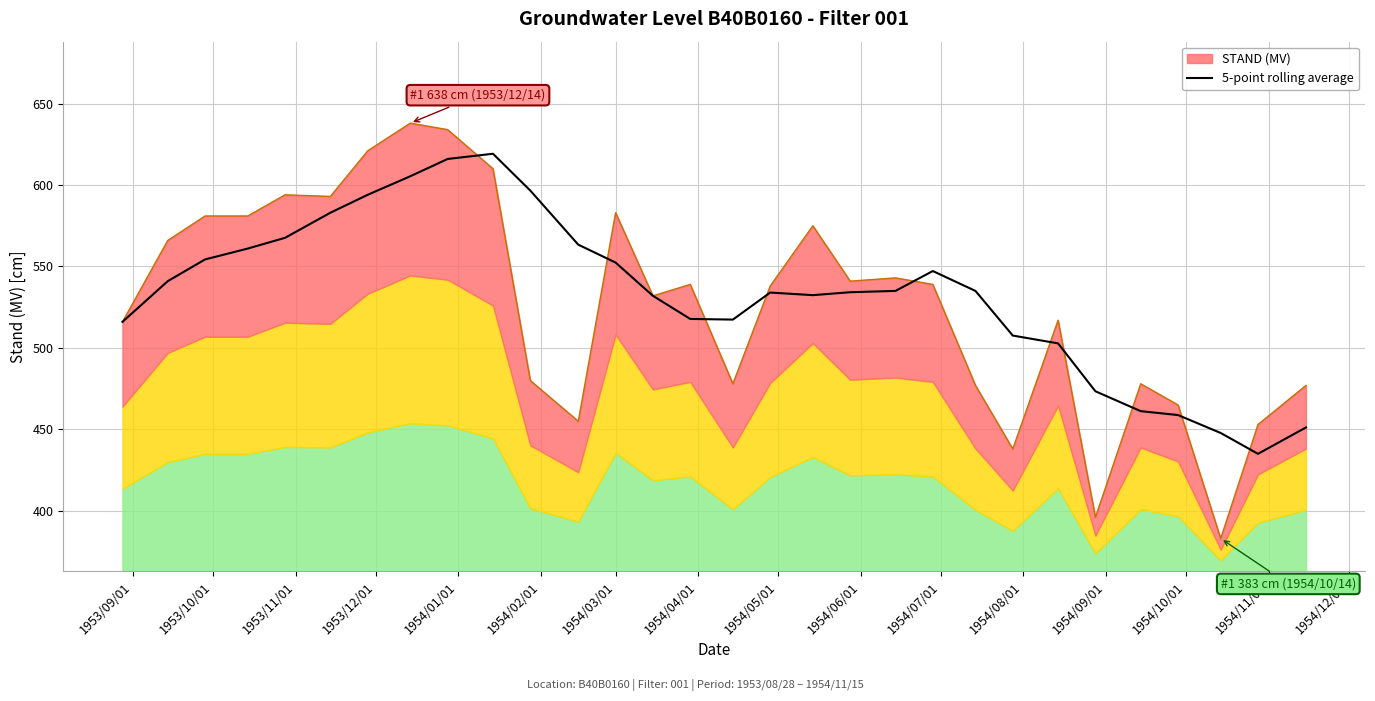

Is it true that the value at 19 is 137.0?

False